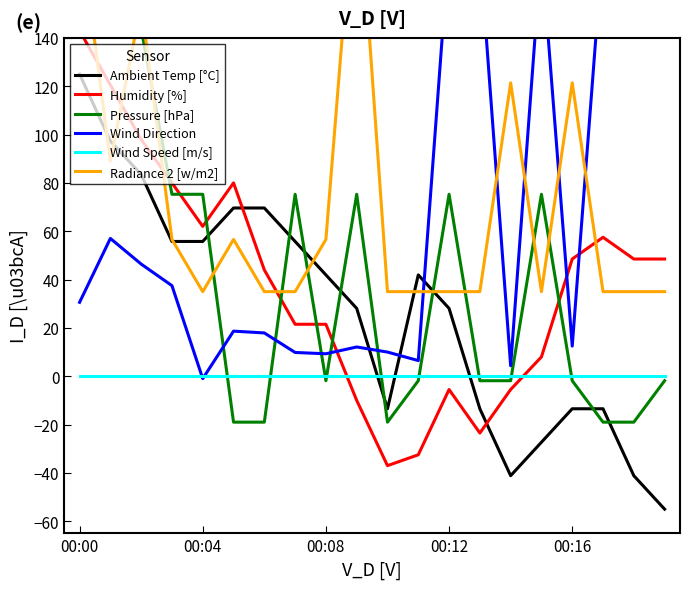

True or false: Wind Direction and Wind Speed [m/s] cross at least once.

True